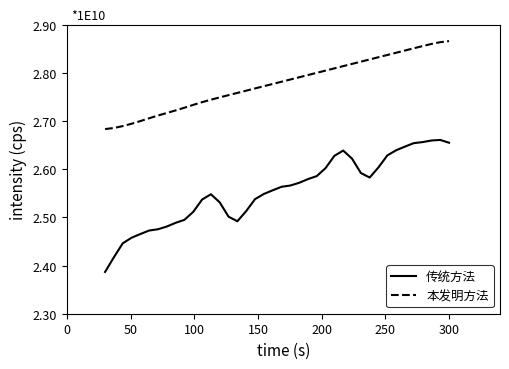

Is this an area chart (filled region under the line)?

No